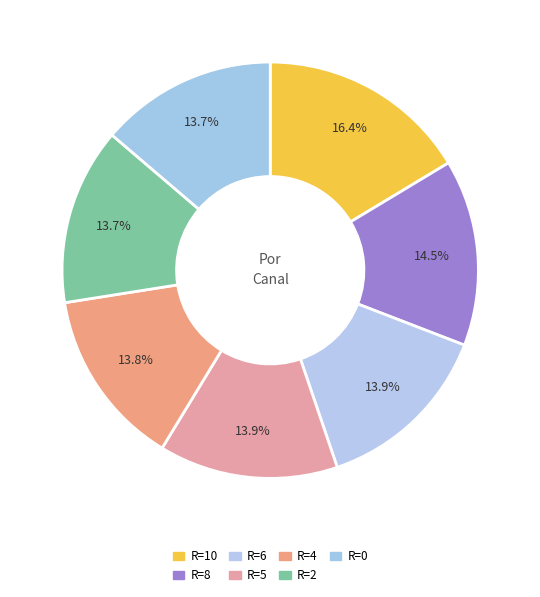

How many segments does this pie chart have?

7